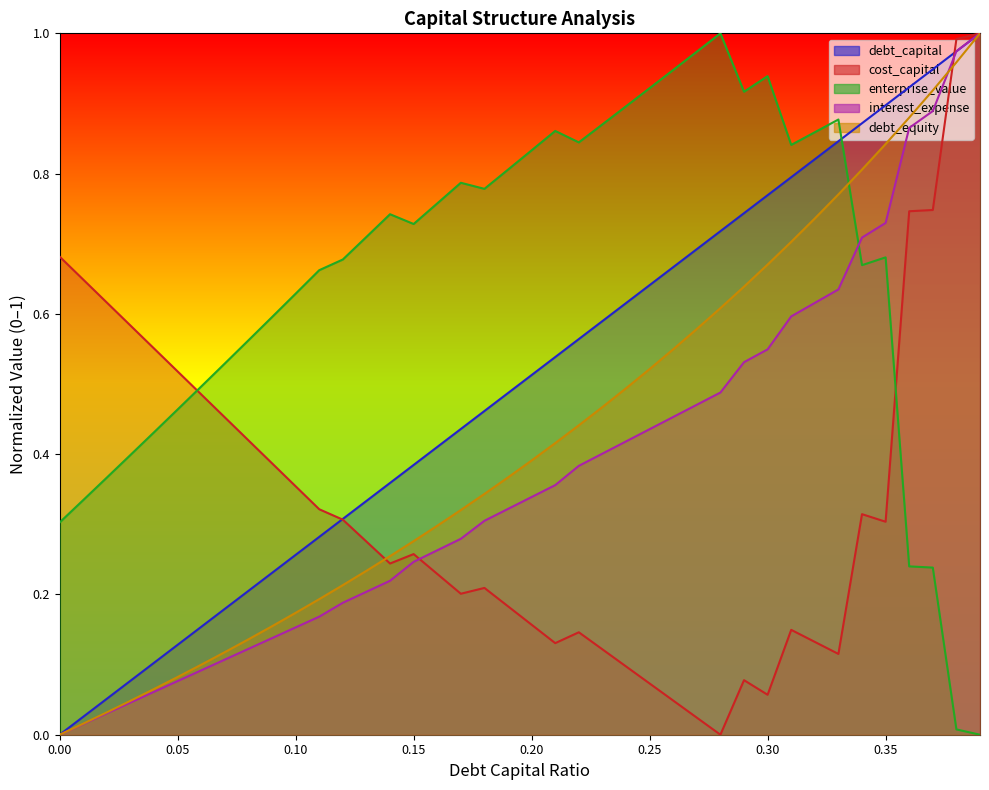

The debt_equity series shows 0.1 at 0.08. True or false?

True